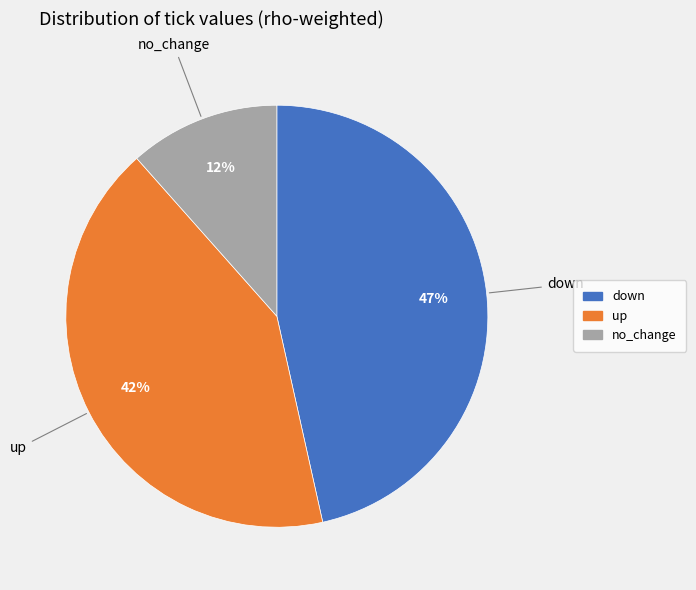

Which category has the smallest portion of the pie?

no_change